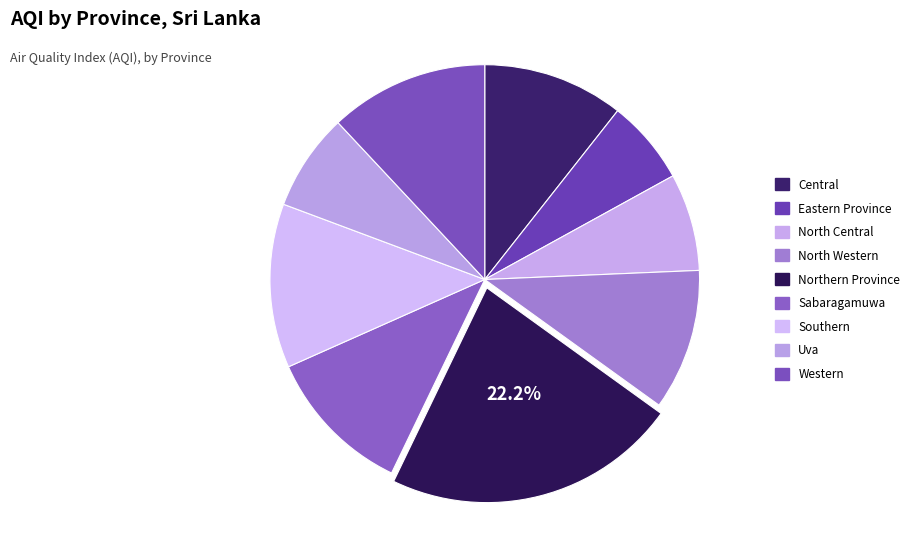

What percentage is NOT represented by Eastern Province?

93.6%